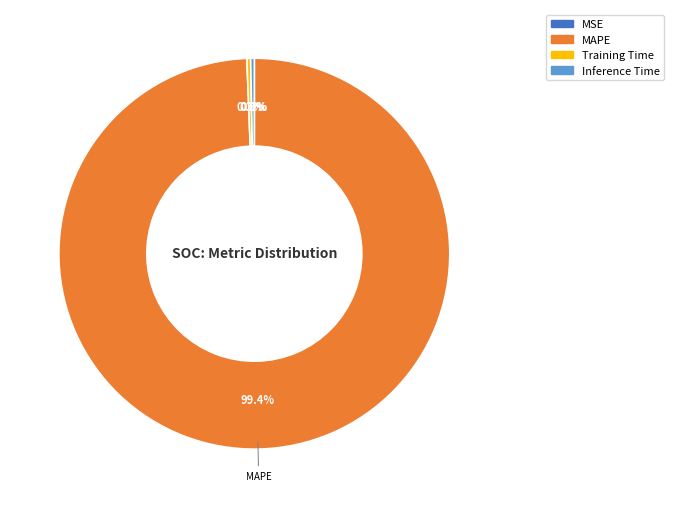

Is there any slice that represents more than half of the pie?

Yes